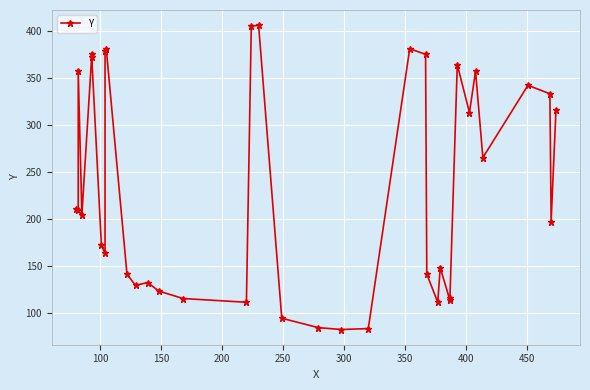

True or false: there are more than 1 points higher than both neighbors.

True